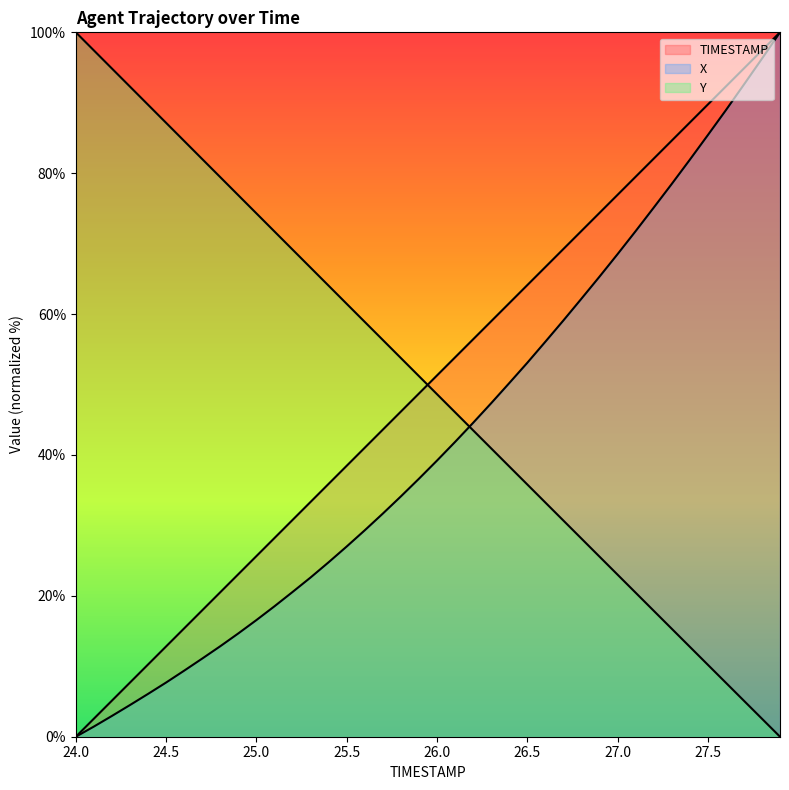

What position from the right is 27.0?

10